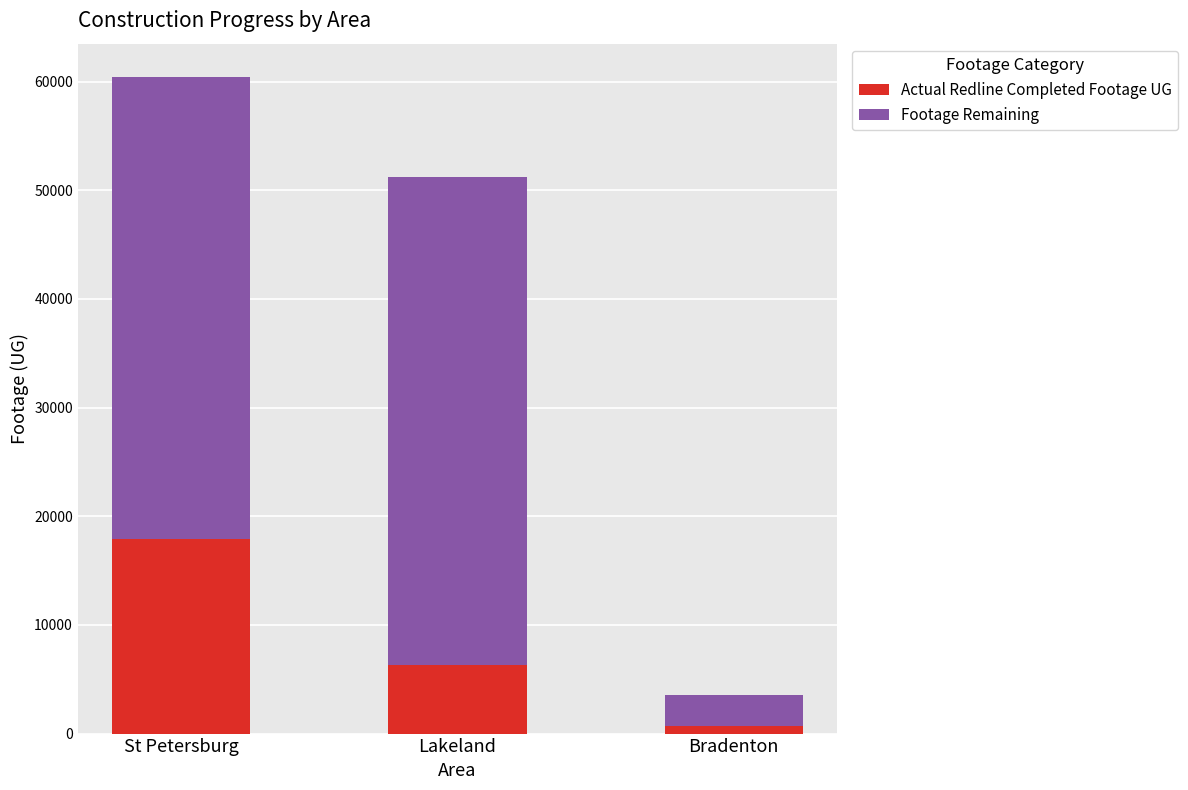

At which category is the sum across all series the highest?

St Petersburg